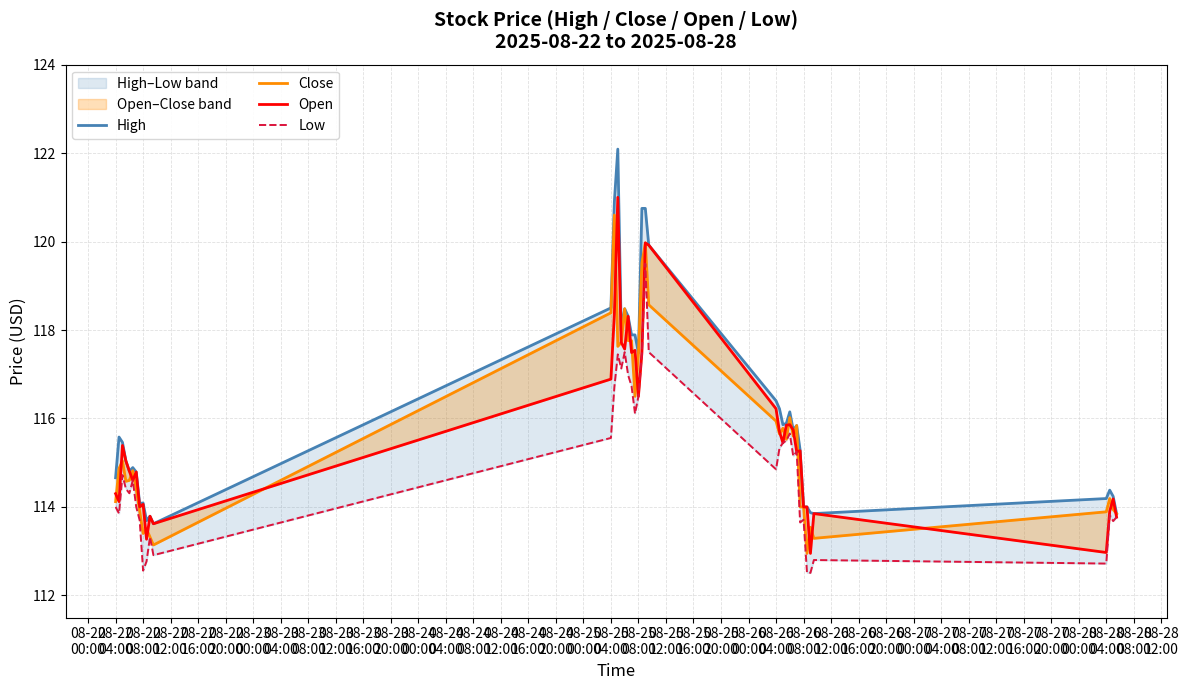

How many distinct data groups are displayed?

4